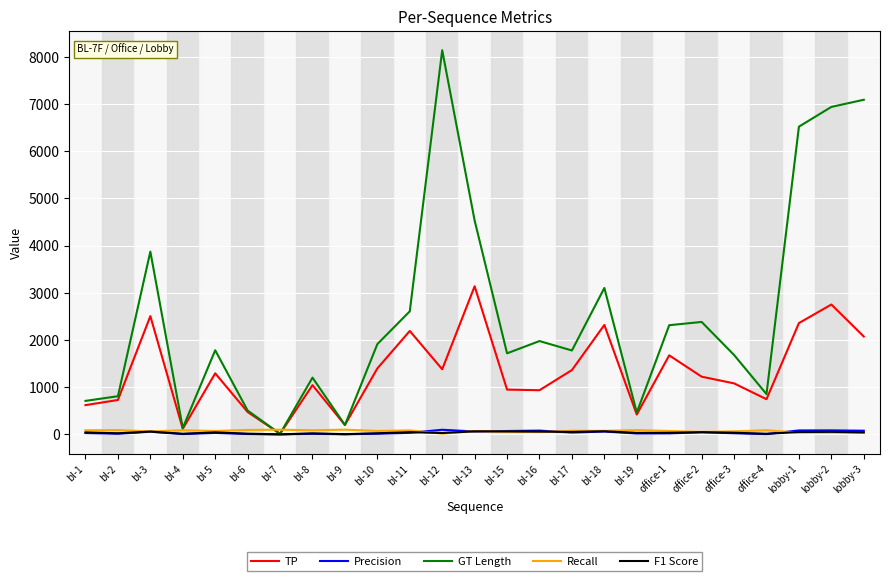

Which series changed the most between bl-9 and office-2?

GT Length